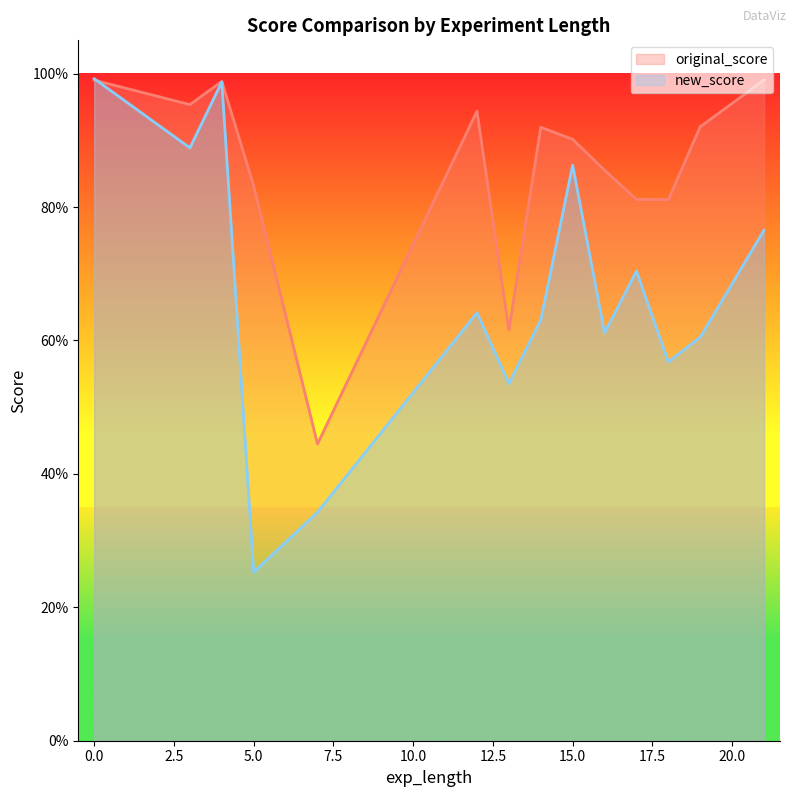

True or false: original_score has more than 0 interior local peaks.

True